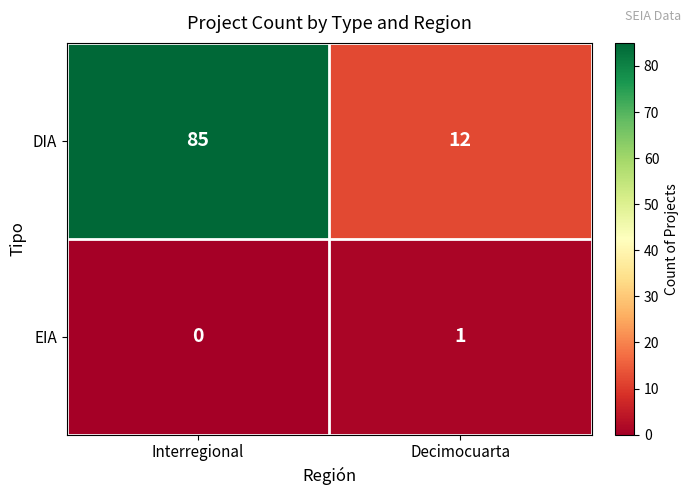

At which label does EIA reach its peak?

Decimocuarta